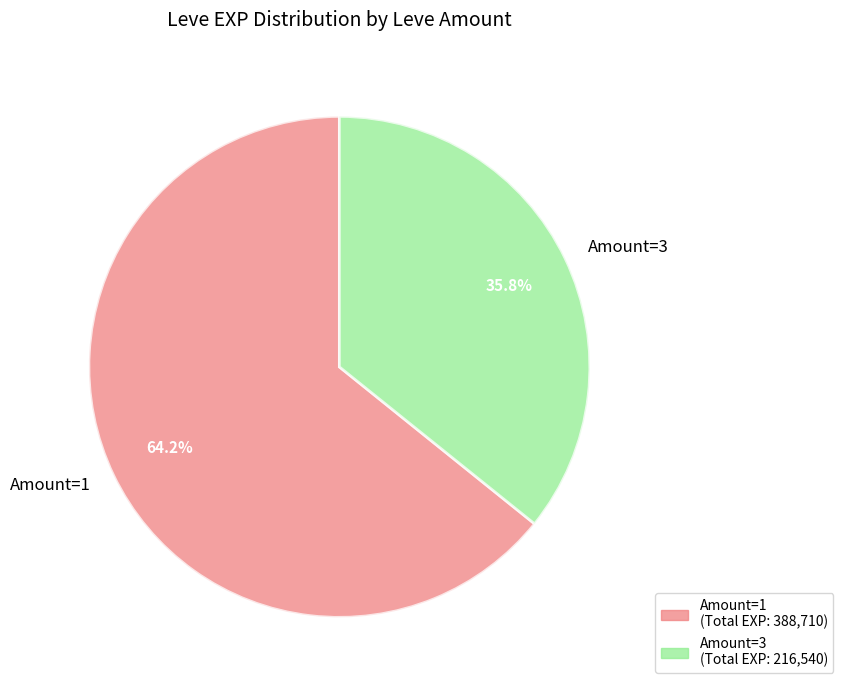

Does Amount=1 represent more than half of the total?

Yes